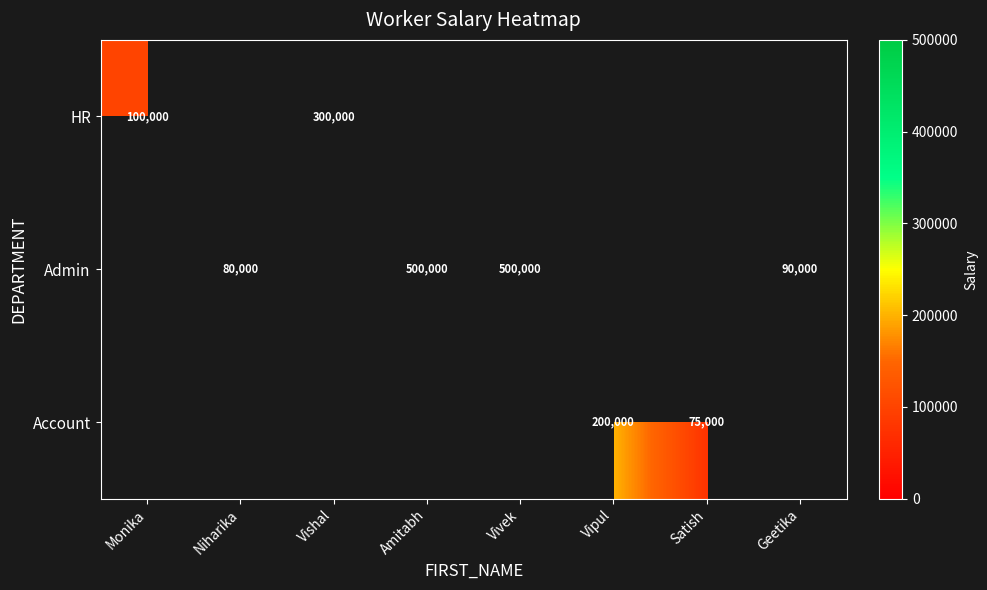

Is it true that HR equals 100000 at Monika?

True